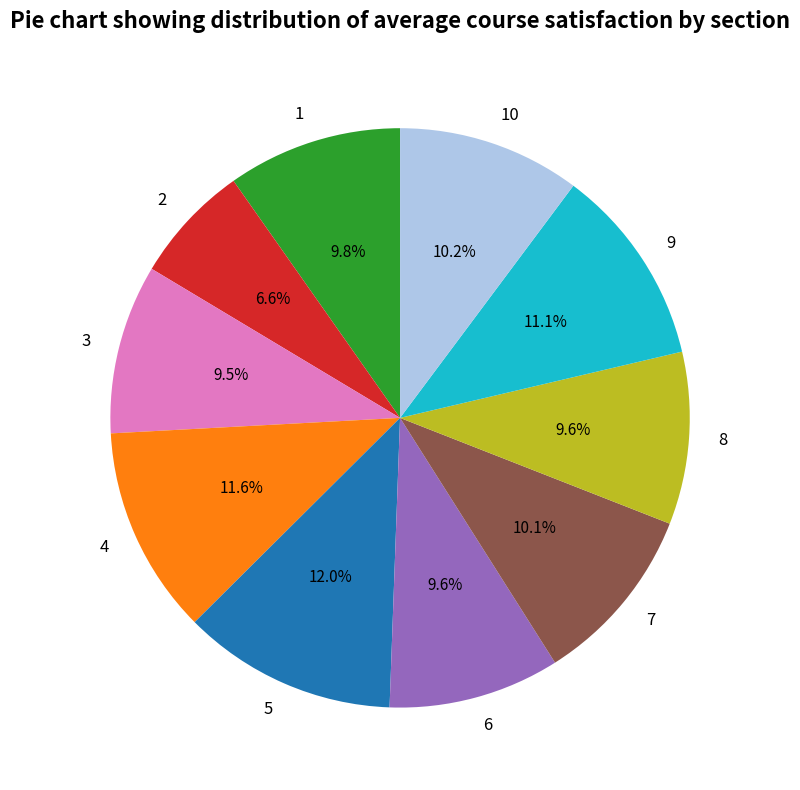

How many slices are in this pie chart?

10